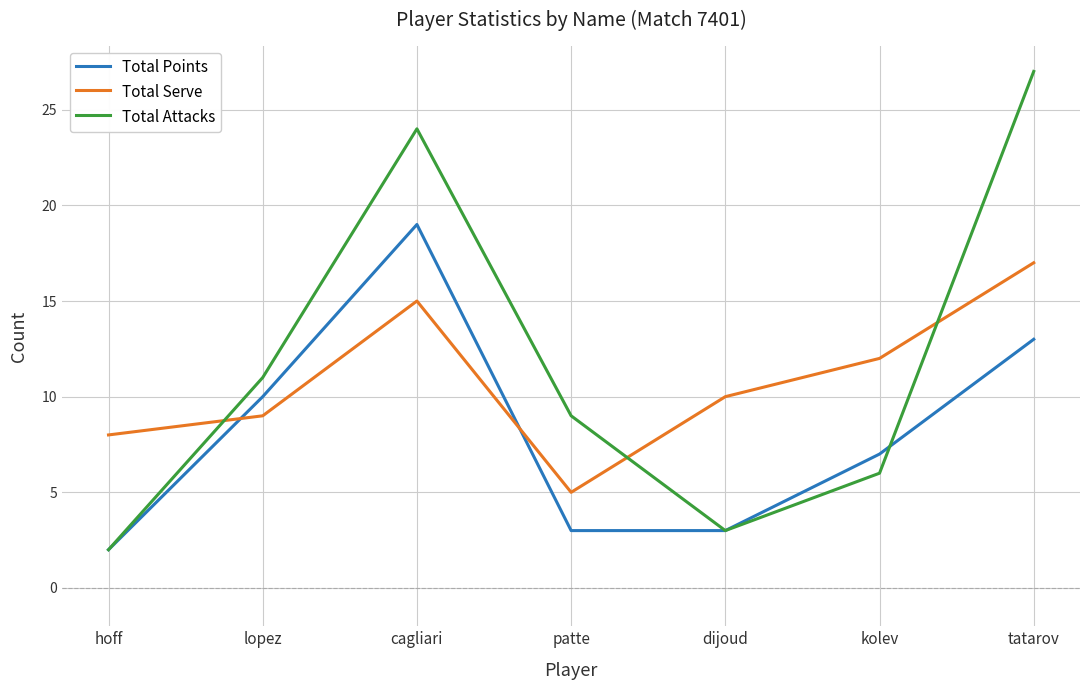

Reading left to right, extract all data points from this chart.

Total Points: 2	10	19	3	3	7	13
Total Serve: 8	9	15	5	10	12	17
Total Attacks: 2	11	24	9	3	6	27